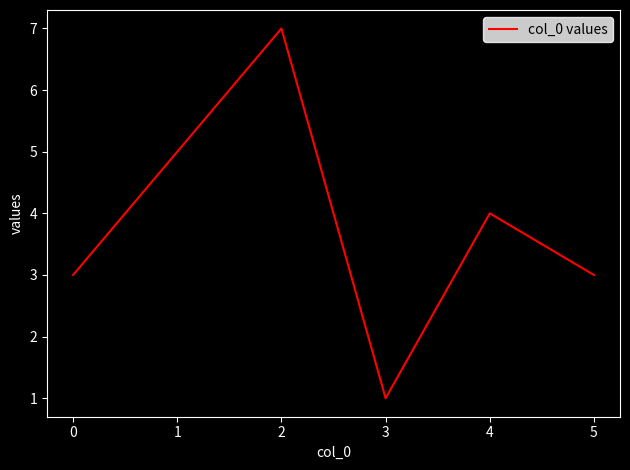

At which category does the data reach its first local peak?

2